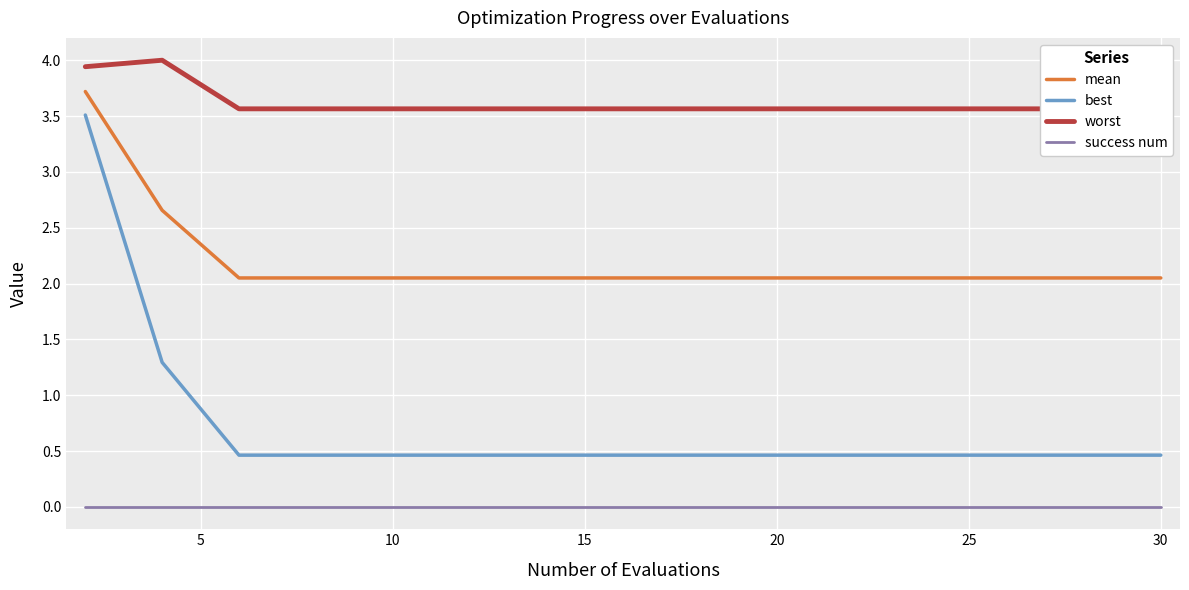

True or false: best and success num cross at least once.

False